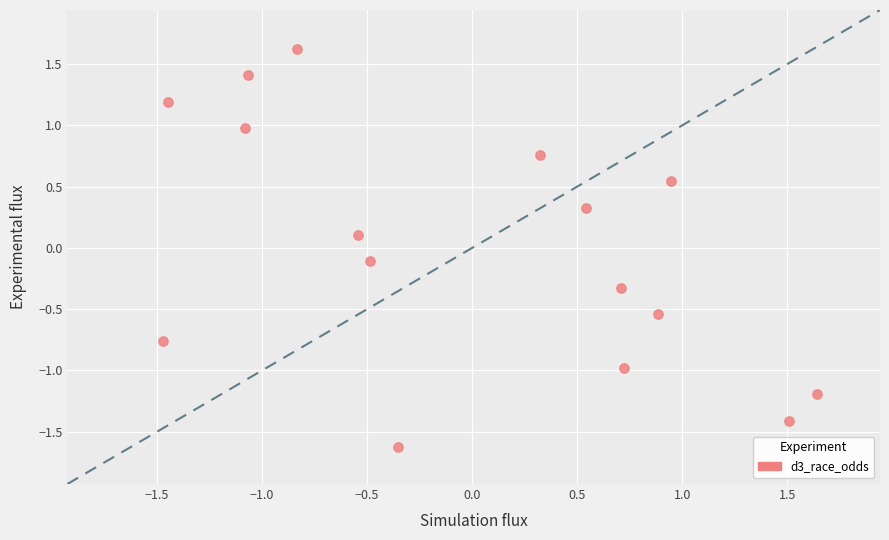

What is the range of Y values (max minus min)?

3.3